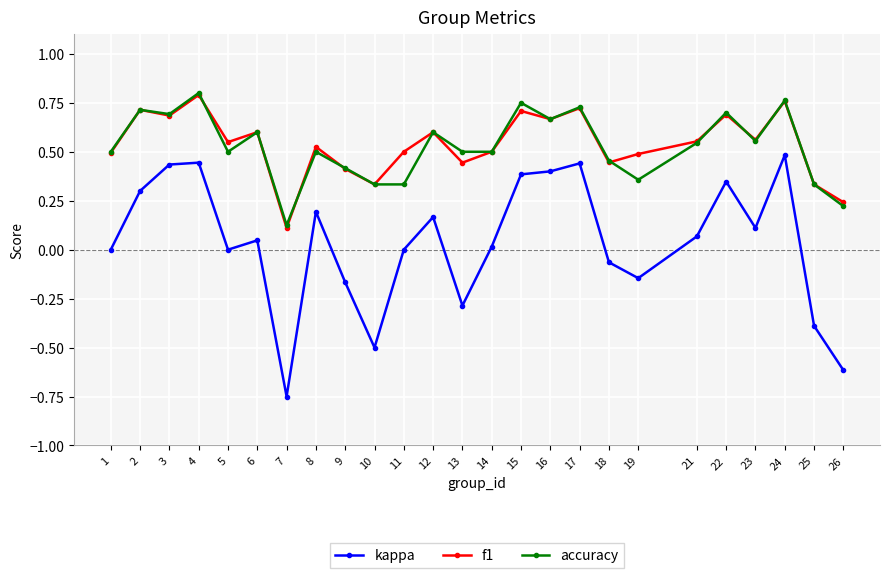

At which category does the chart reach its peak across all series?

4